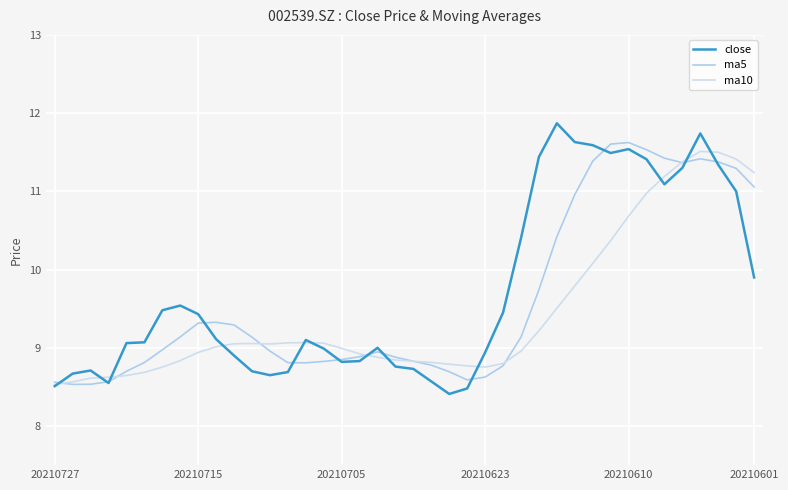

What is the difference between the maximum and minimum values in the ma10 series?

3.0